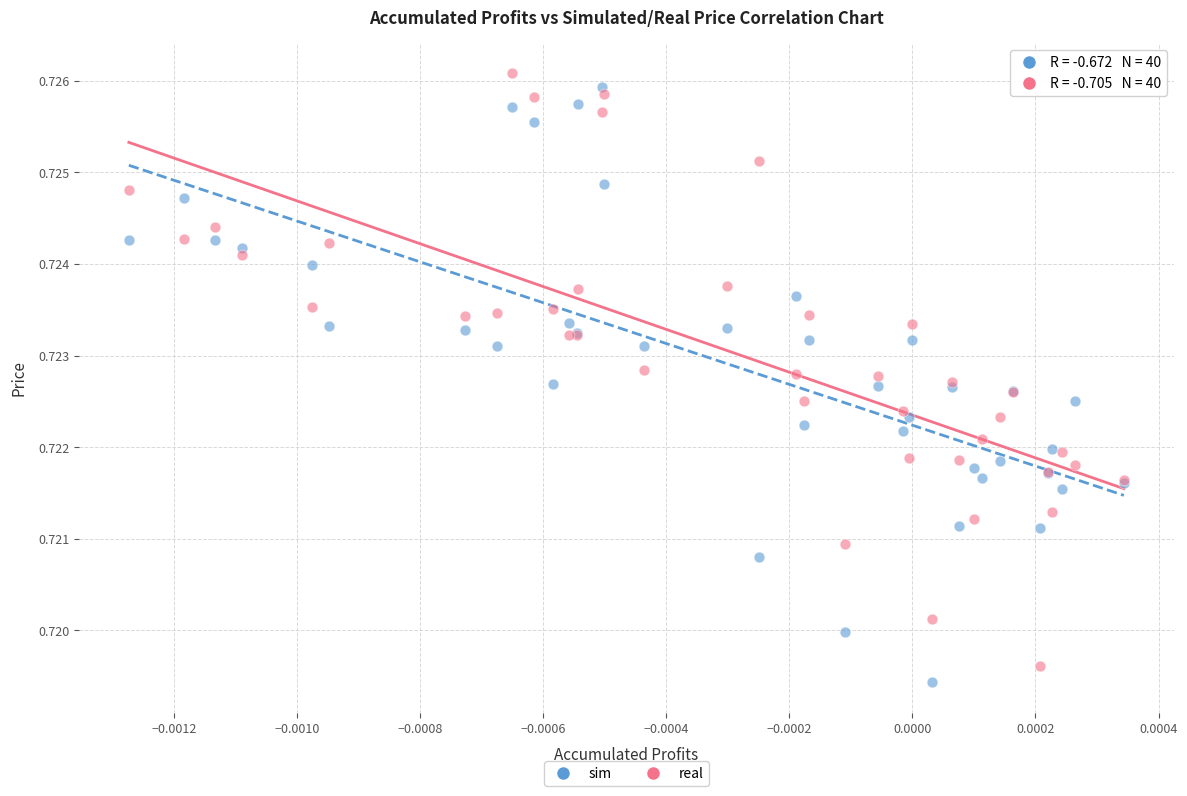

What are all the series names shown in the legend?

sim, real